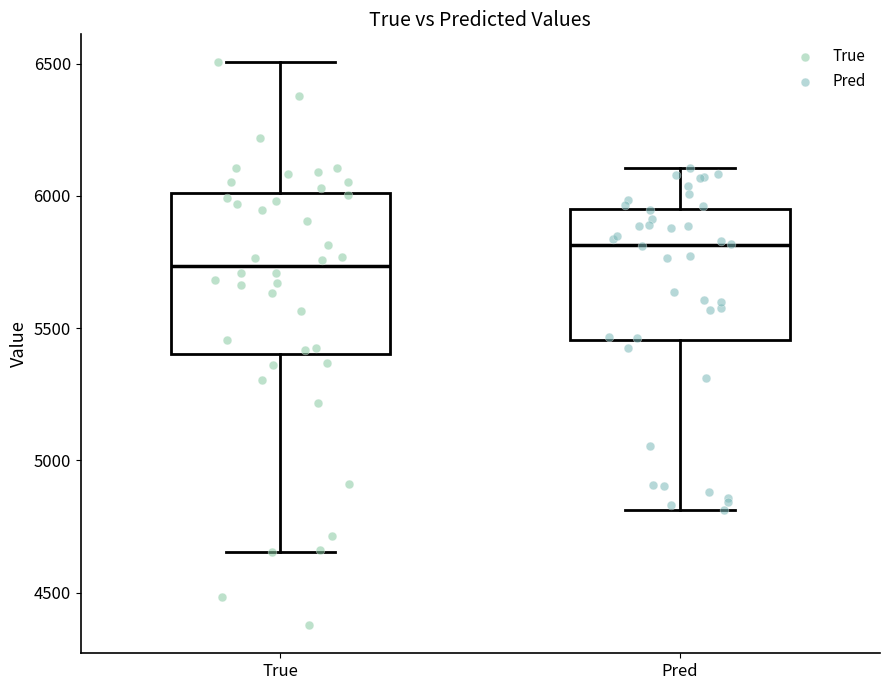

Which box's median line is the highest?

Pred